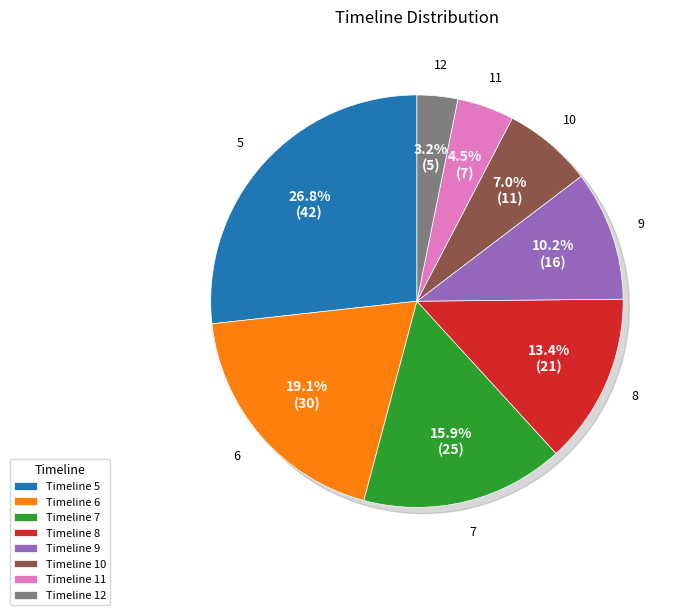

Rank the categories by value from lowest to highest.

12, 11, 10, 9, 8, 7, 6, 5